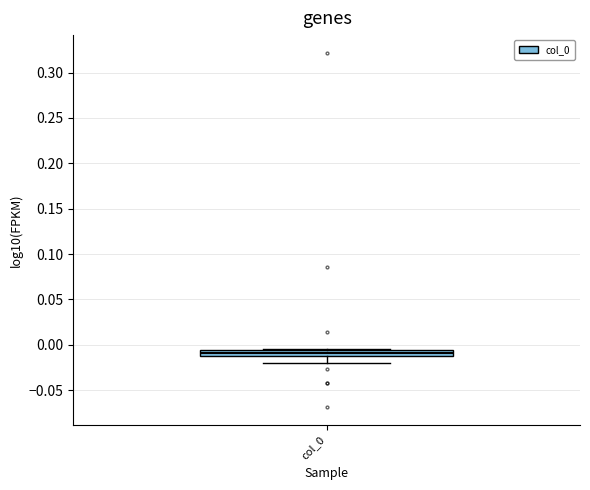

Where is the lower edge of the box for col_0 on the y-axis? The values are not printed on the chart, so give them approximately, as read against the axis.

-0.010